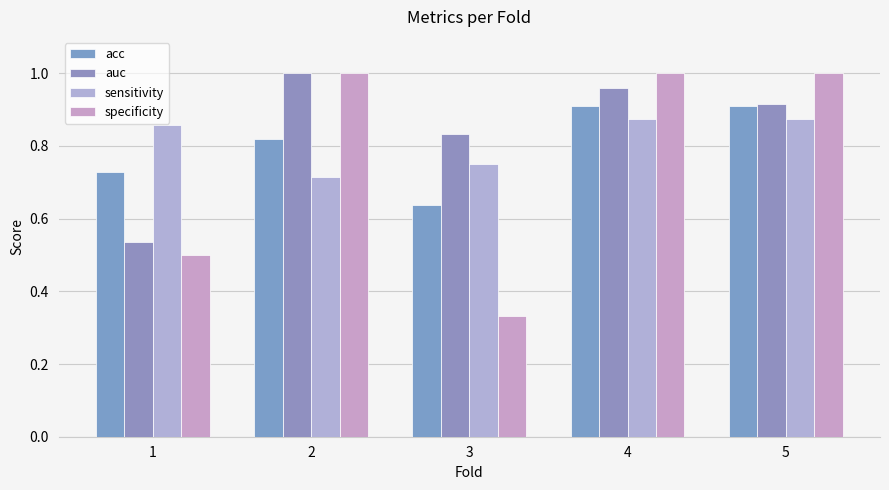

Which series has the largest total across all categories?

auc